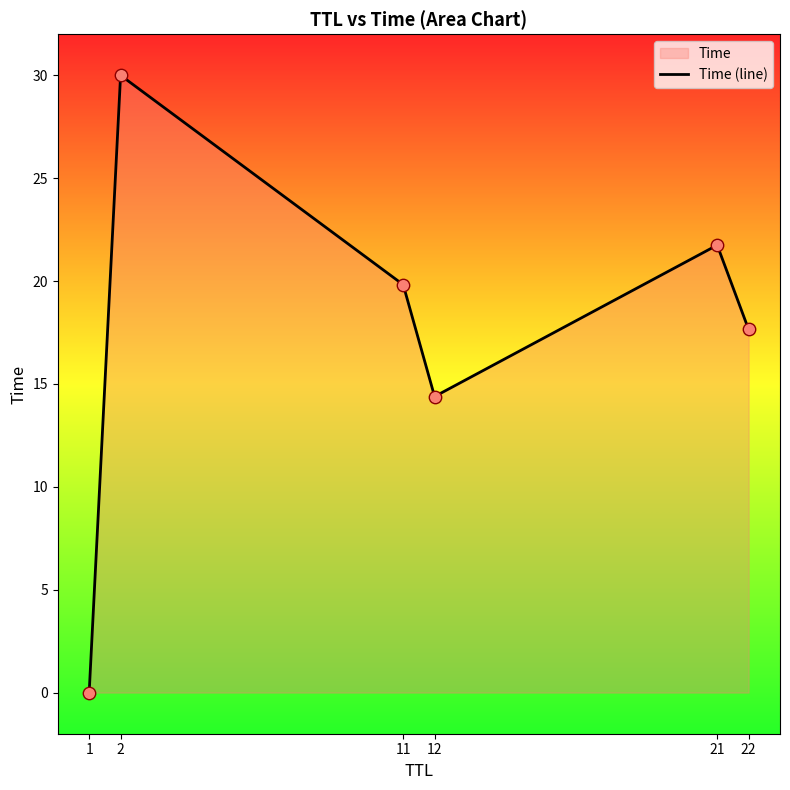

What is the change in value from 1 to 21?

+21.7